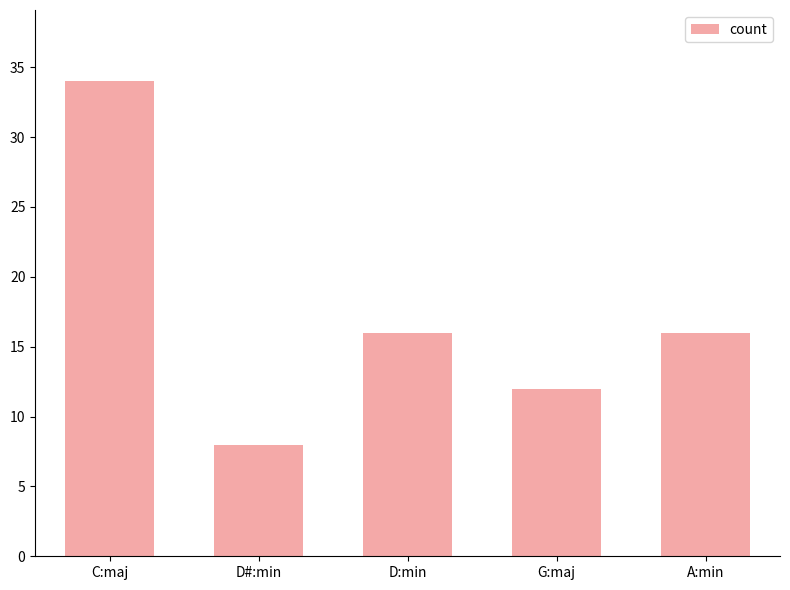

What is the sum of the values at D#:min and C:maj?

42